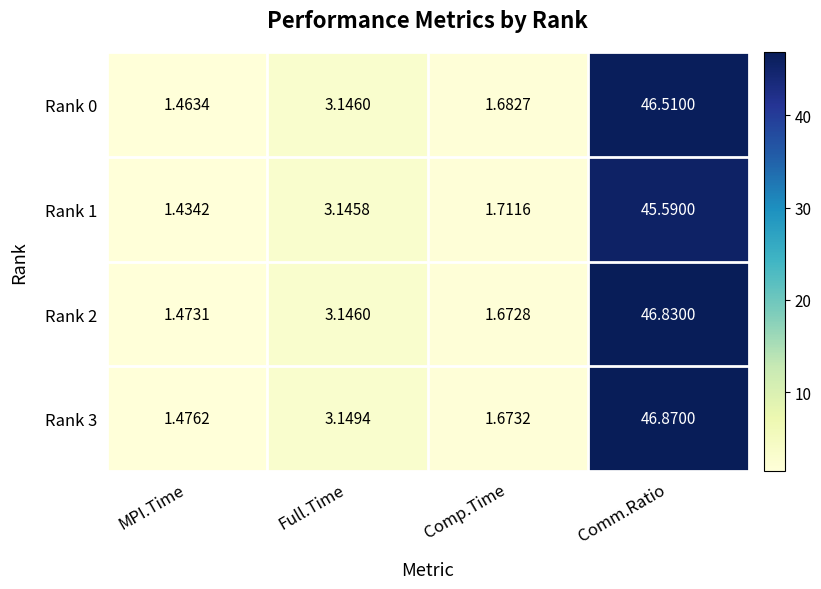

Which series has the largest total across all categories?

Rank 3